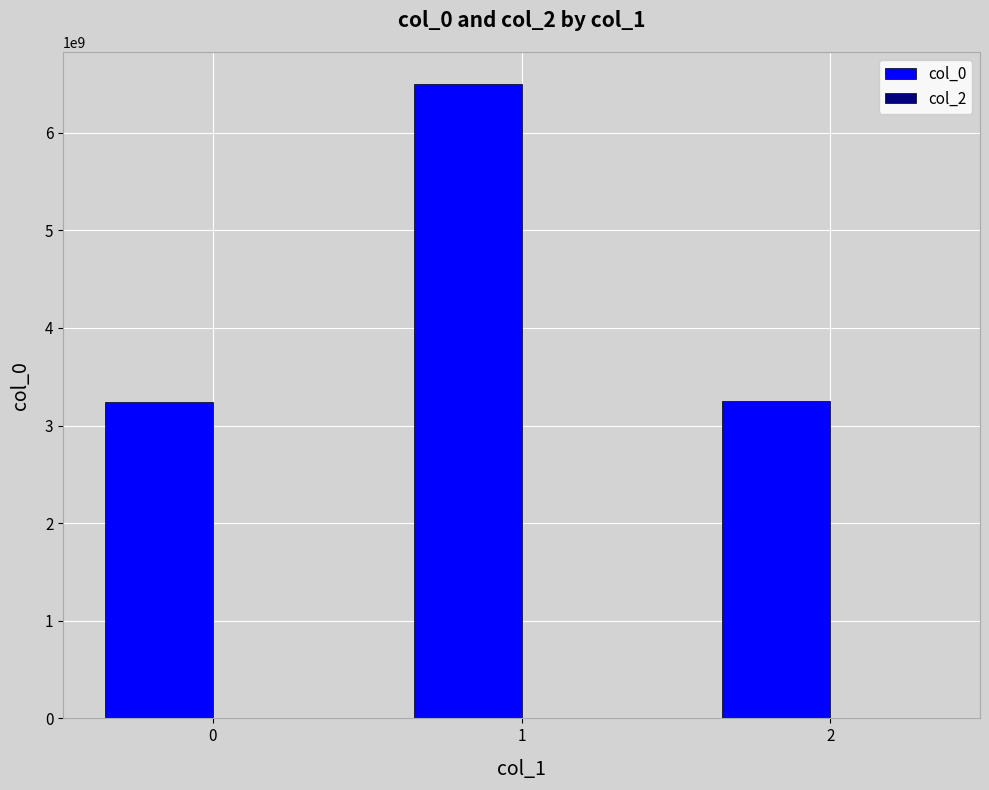

How many bars are there in total?

3